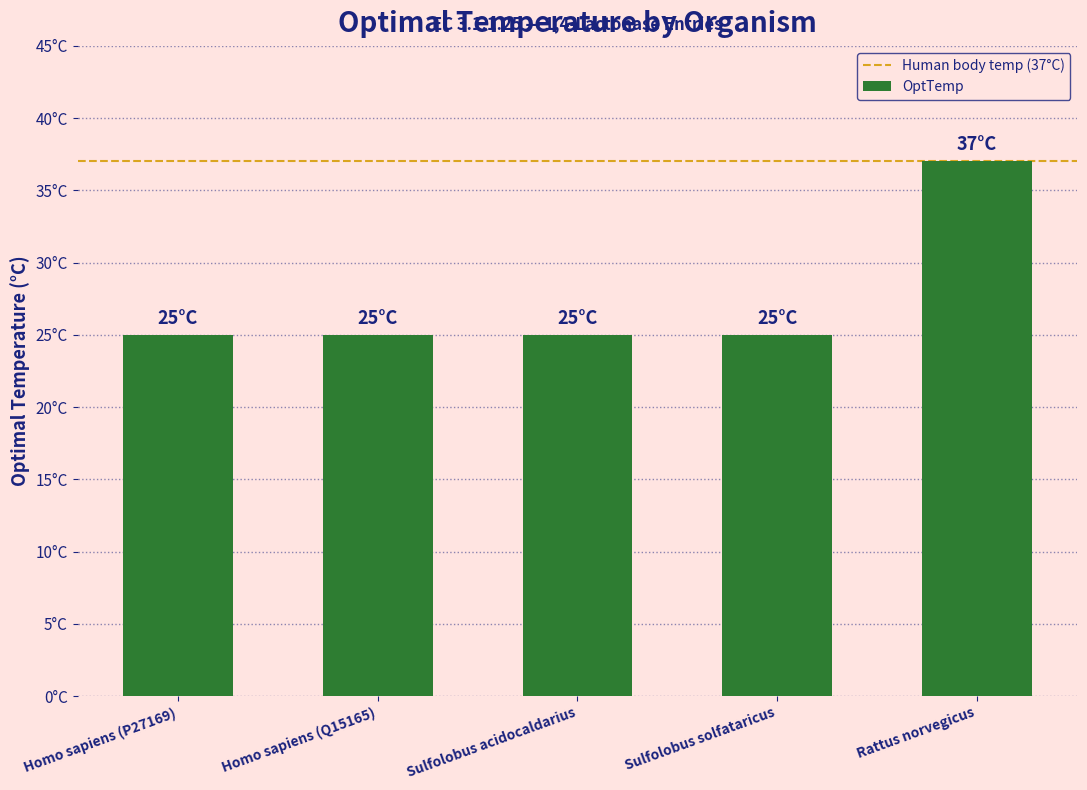

What is the label of the 3rd bar from the right?

Sulfolobus acidocaldarius